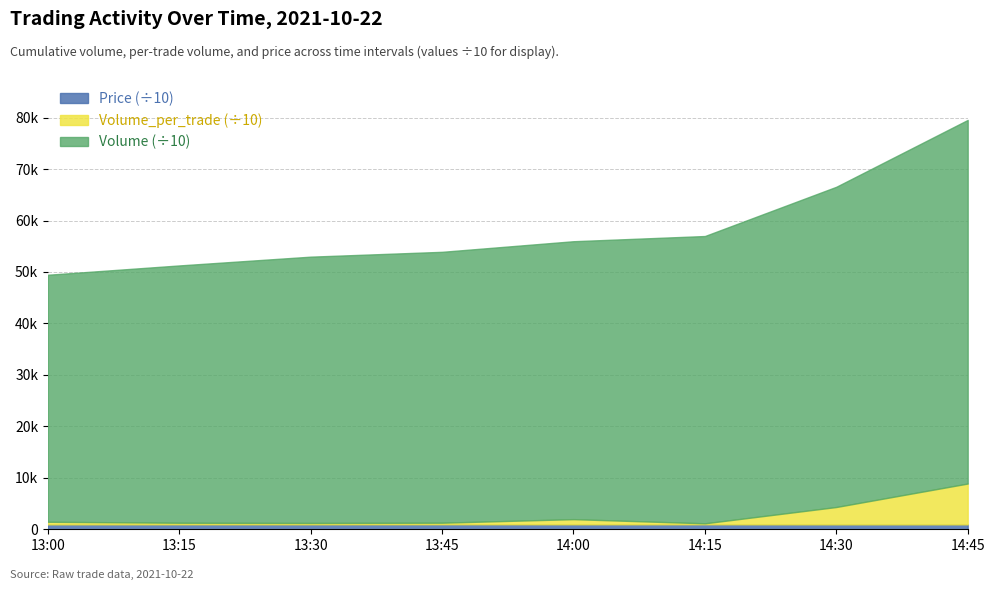

What is the greatest value displayed?

79546